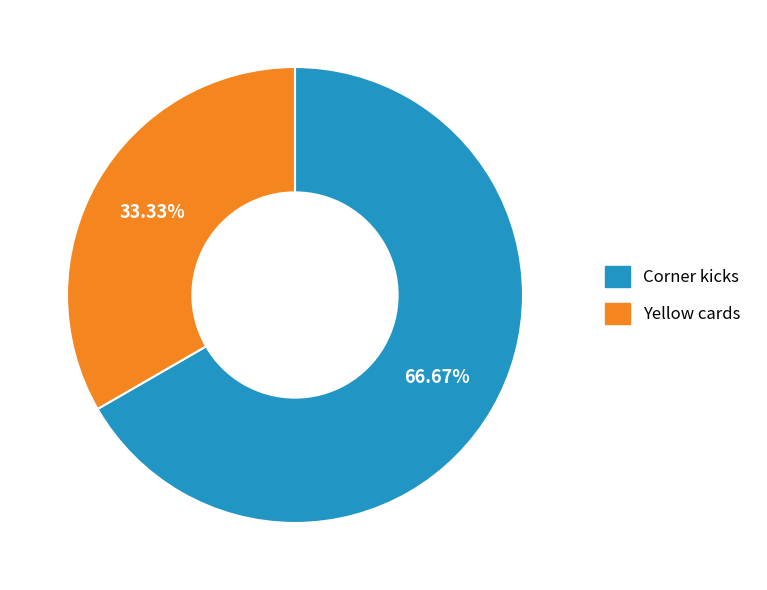

How many slices are in this pie chart?

2